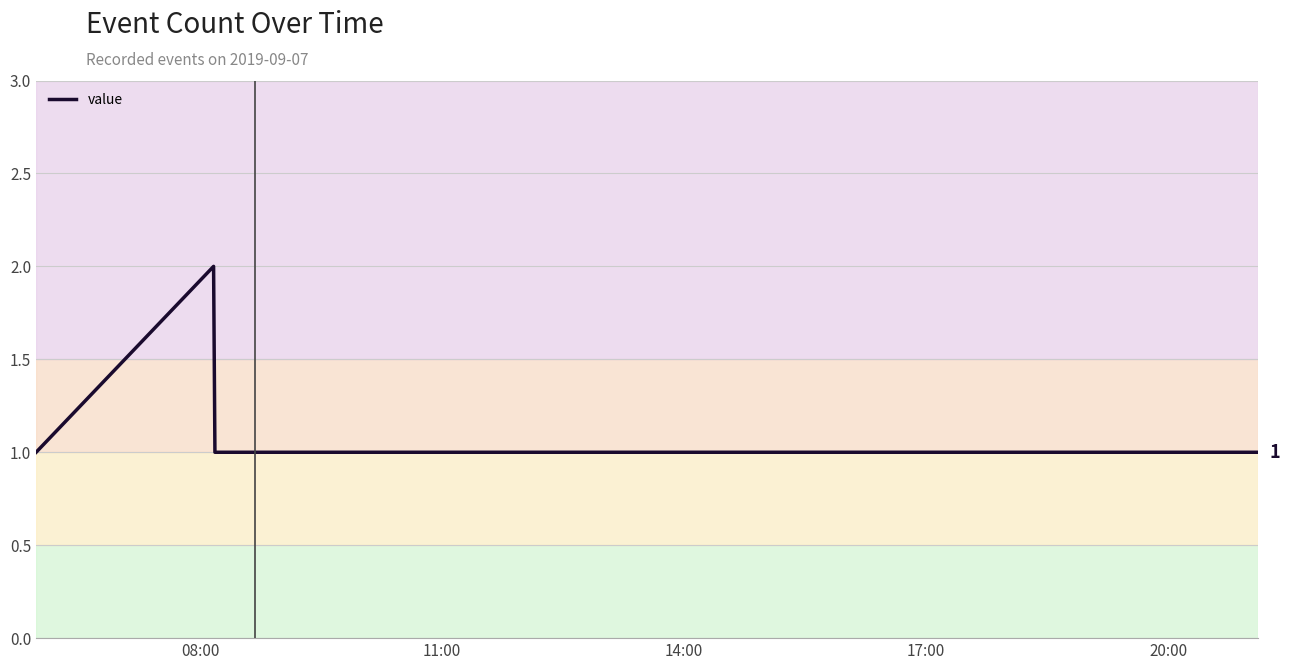

Reading right to left, what are all the values shown in this chart?

1	1	1	1	2	1